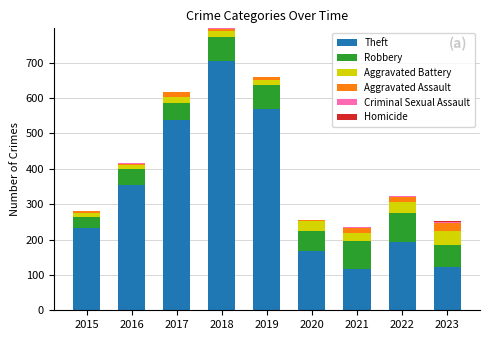

At which category is the sum across all series the highest?

2018